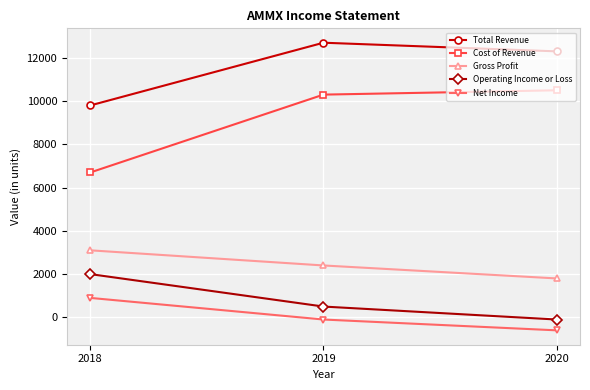

How many data points does each series have?

3